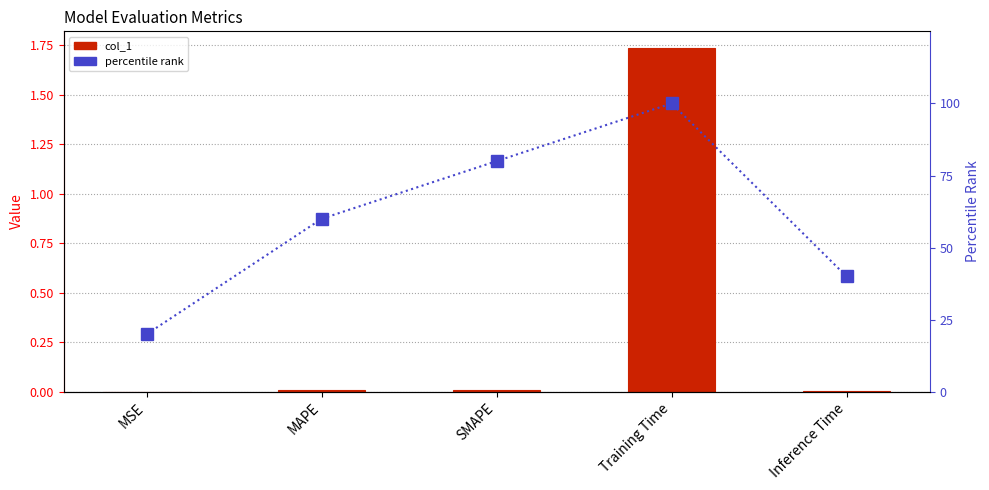

What is the label of the 3rd bar from the right?

SMAPE